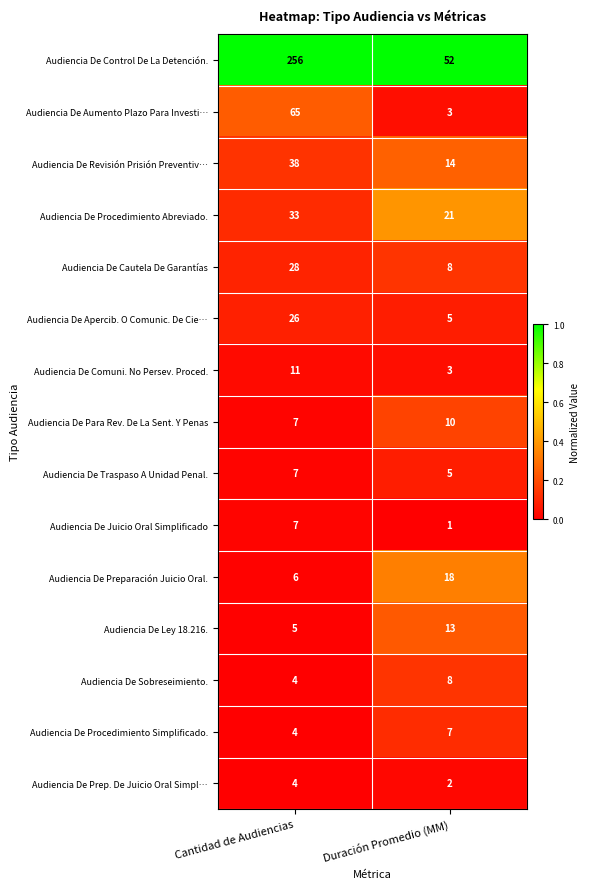

Which category has the highest value across all series?

Cantidad de Audiencias